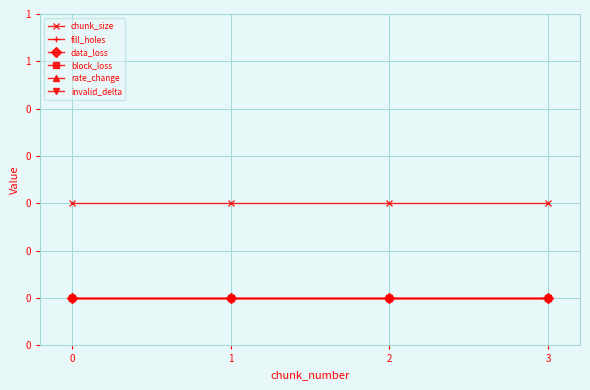

Is this an area chart (filled region under the line)?

No